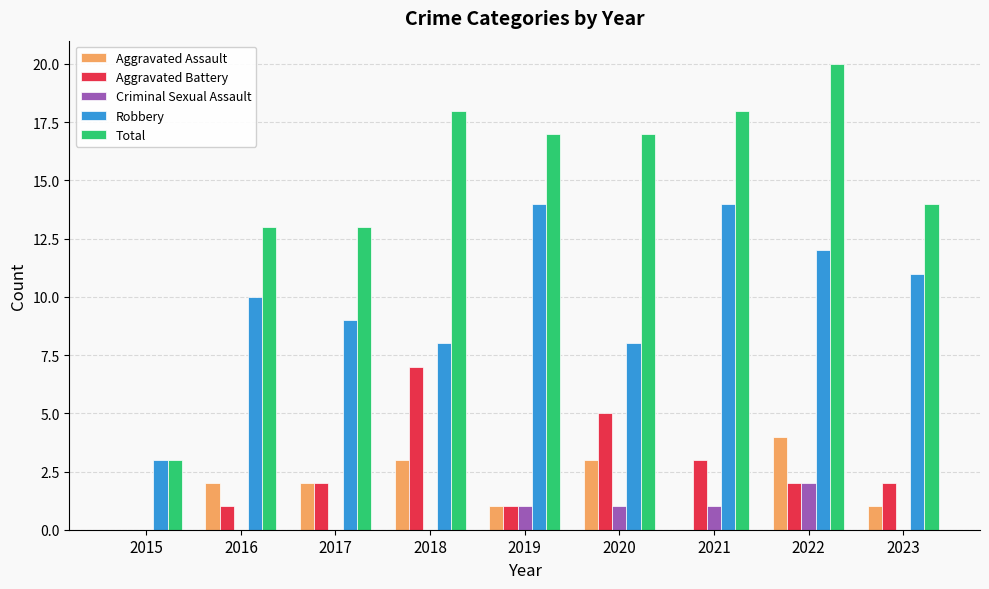

Are the bars grouped side by side (vs. stacked)?

Yes